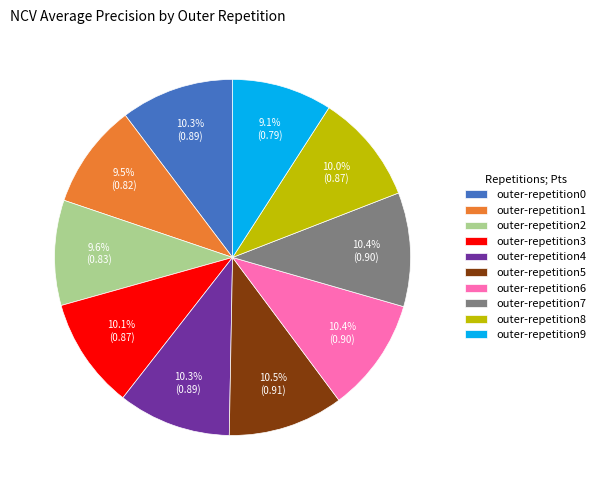

How much of the chart is everything except outer-repetition5?

89.5%